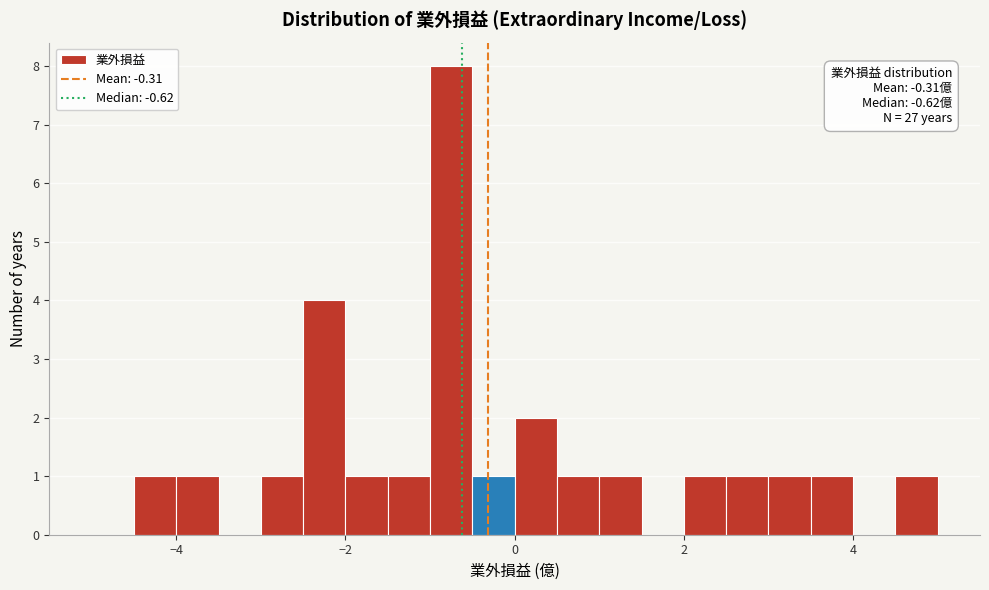

Read against the x-axis, roughly where is the centre of the tallest bar?

-0.8